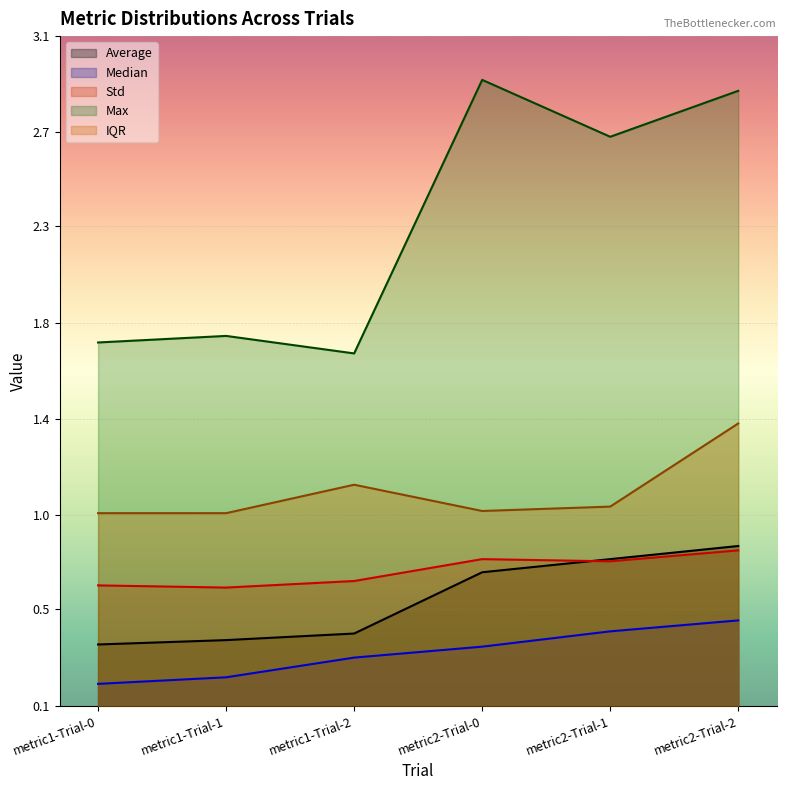

At how many categories does at least one series exceed 2?

3